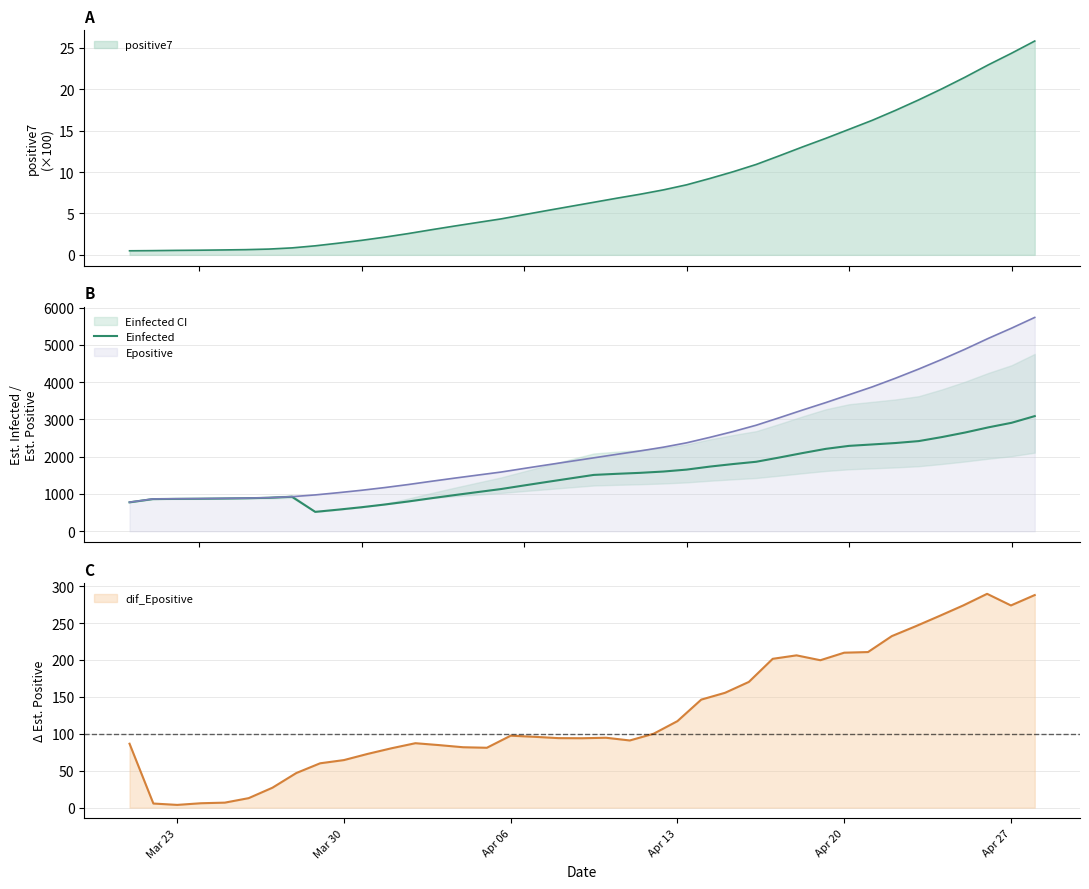

True or false: the data shows 2372.2 at 26.

False